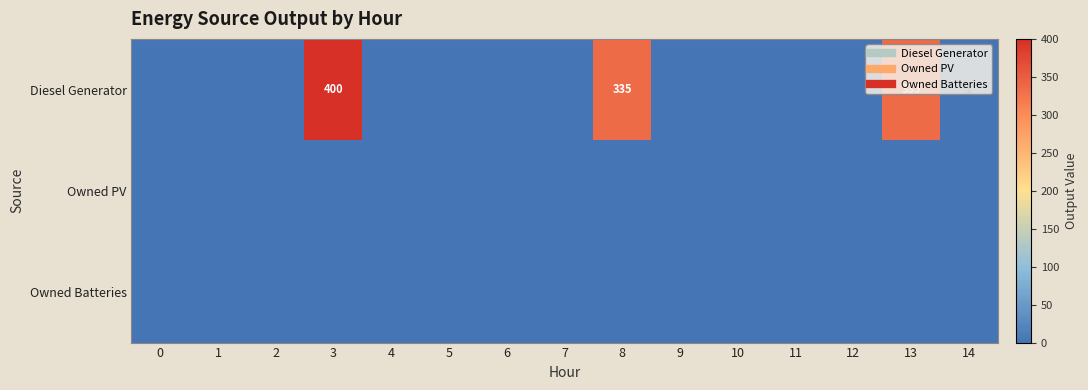

Between 7 and 12, which series saw the biggest shift?

Diesel Generator